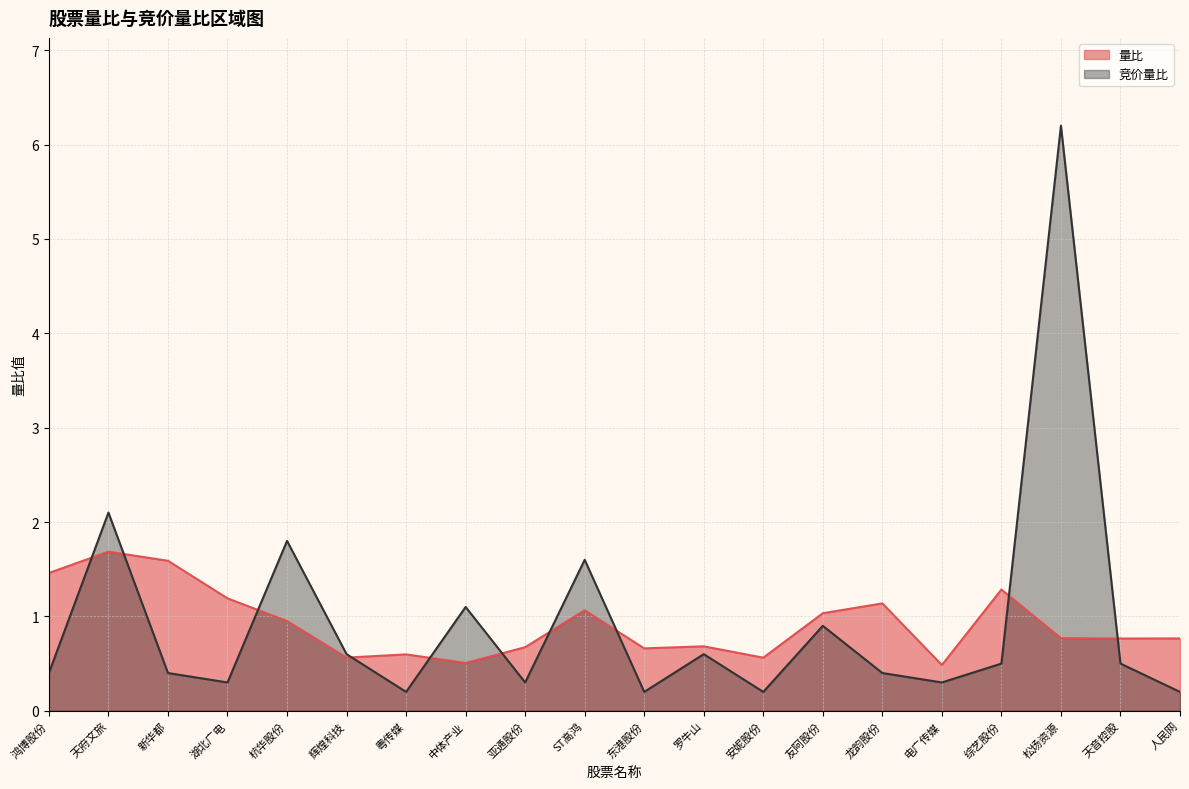

Rank the series by their maximum value, from lowest to highest.

量比, 竞价量比